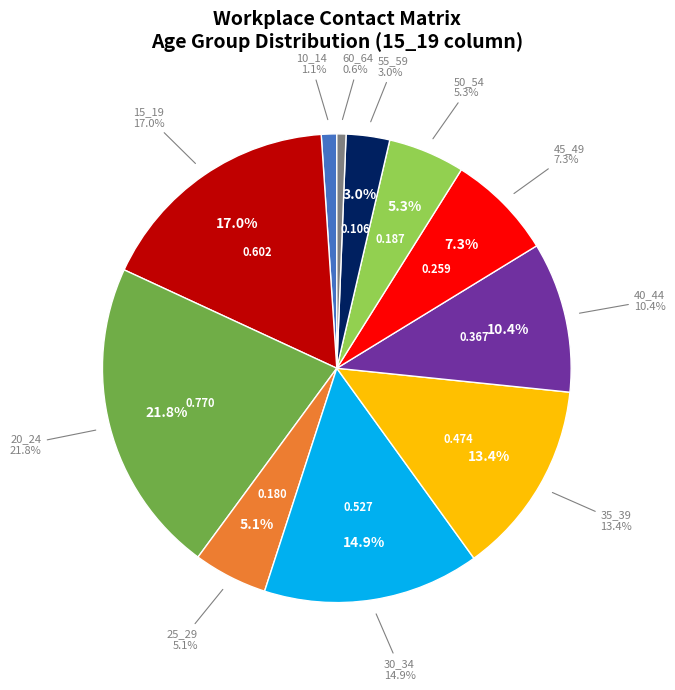

How much of the chart is everything except 45_49?

92.7%